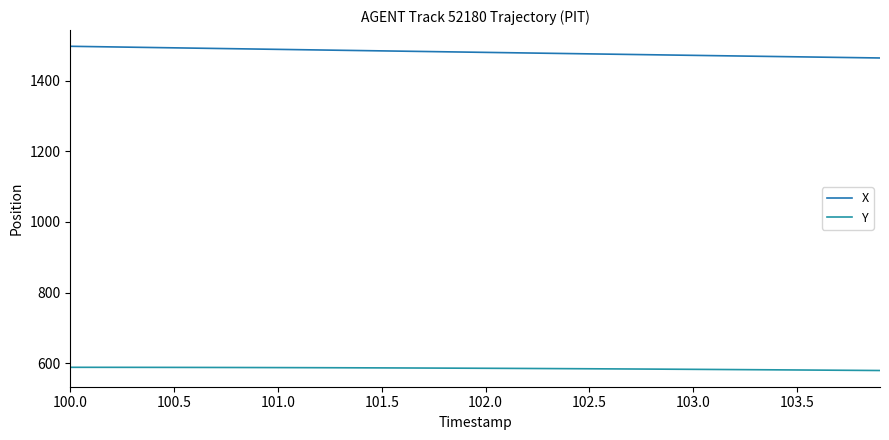

How many lines are shown in the chart?

2